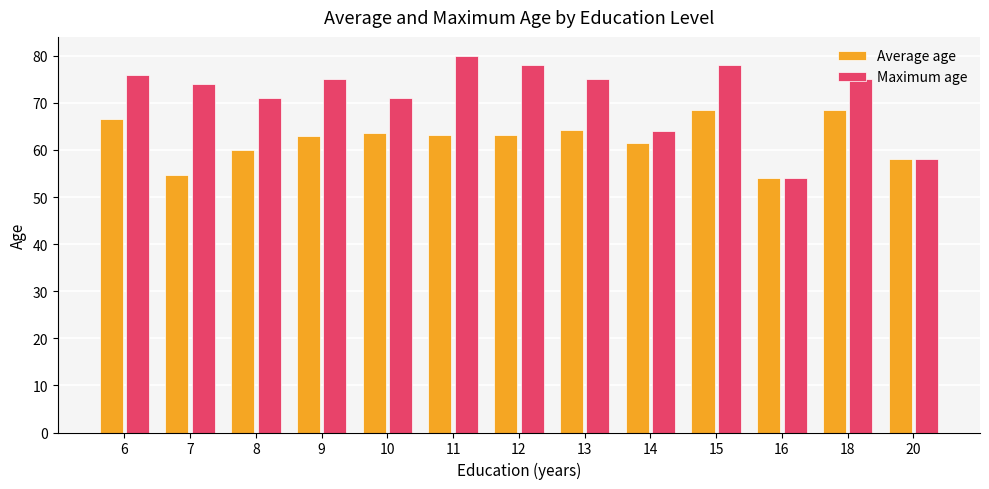

At 8, list the series in order from smallest to largest.

Average age, Maximum age